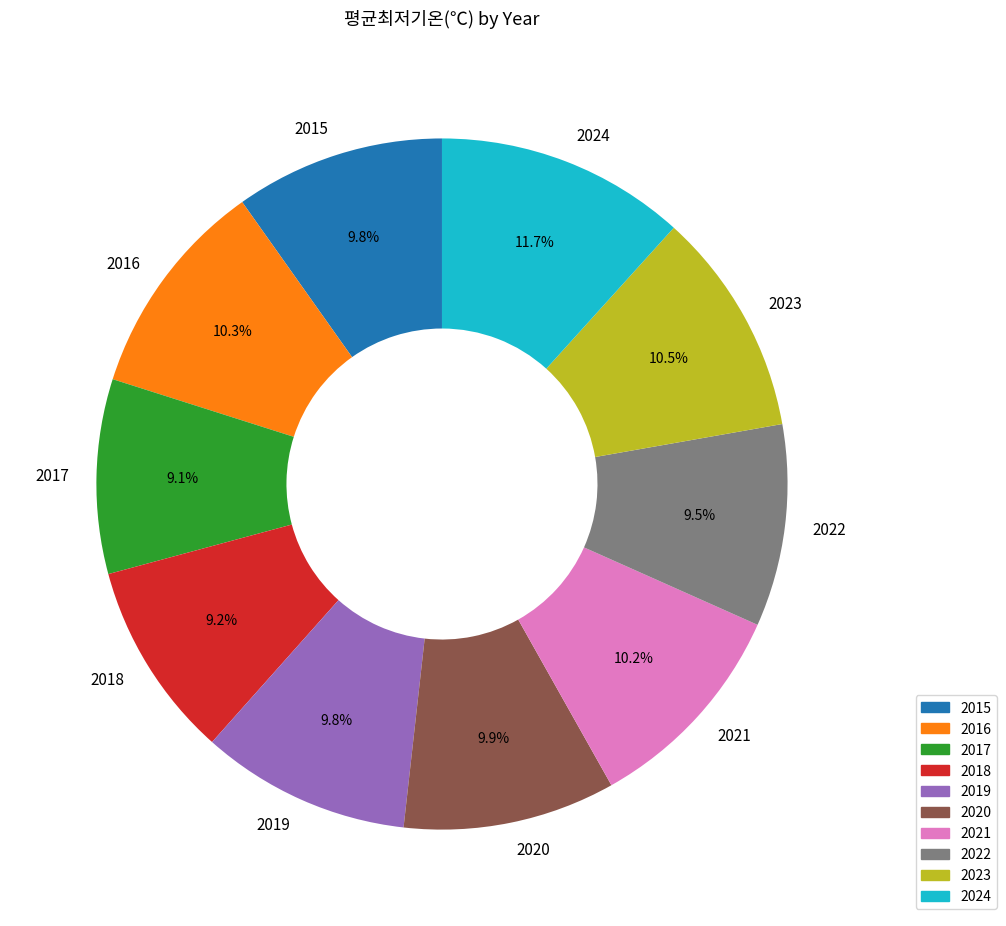

Which slice is the largest?

2024